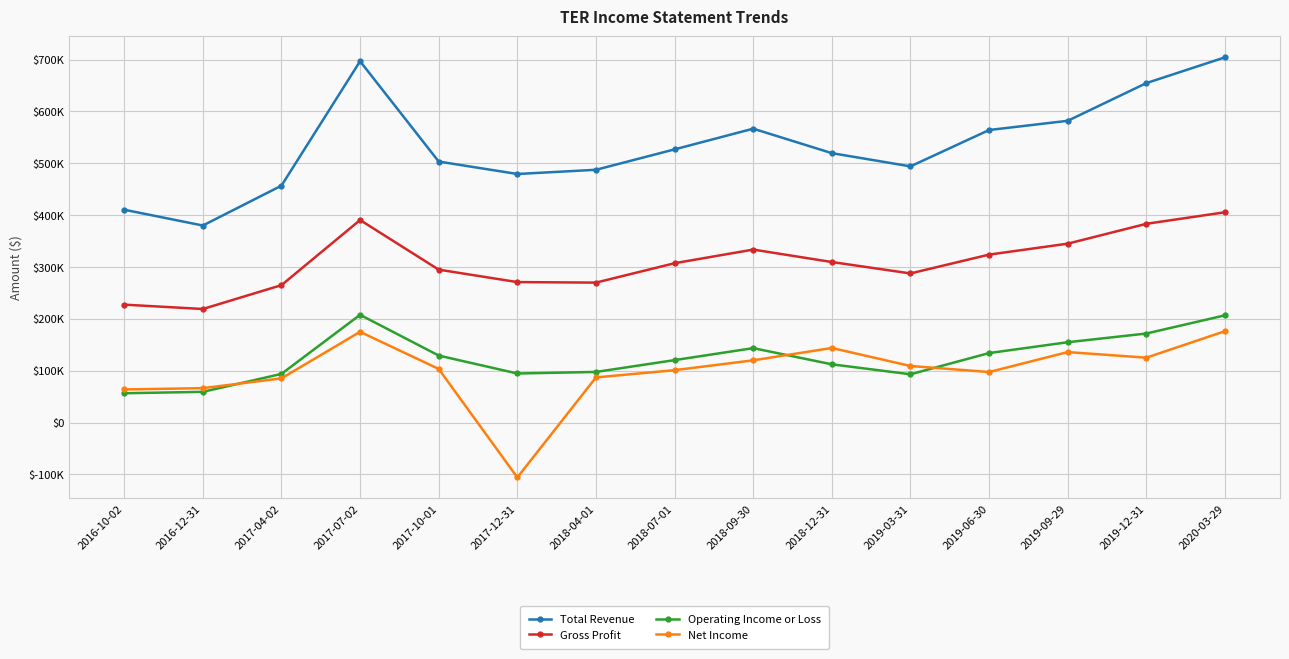

Does the chart display data point markers on the line(s)?

Yes